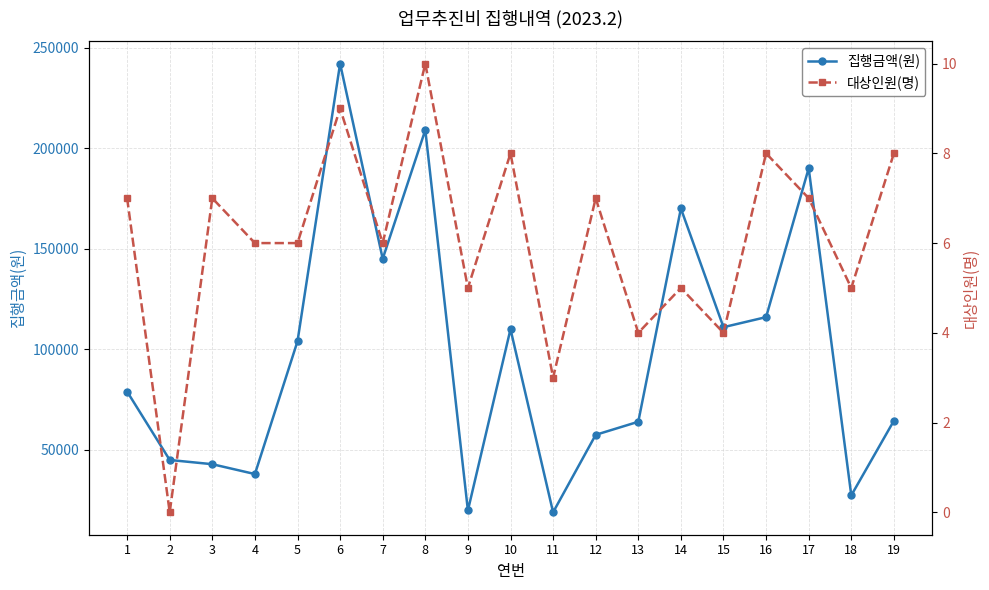

How many data points does each series have?

19